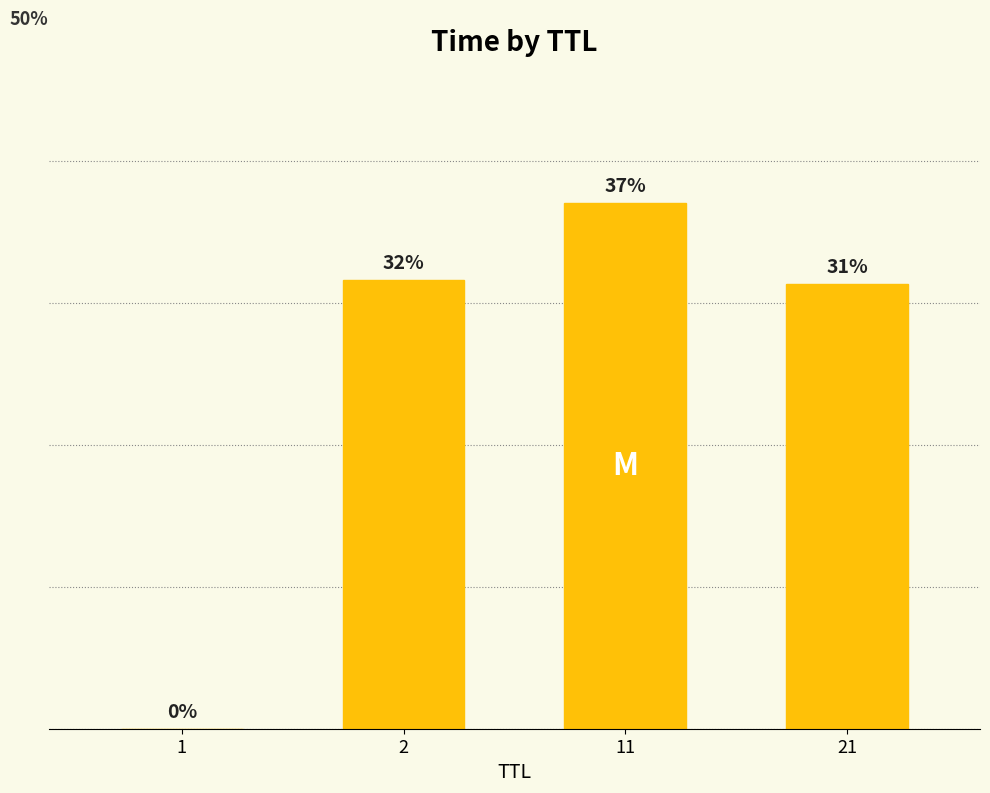

Which has a higher value, 2 or 21?

2